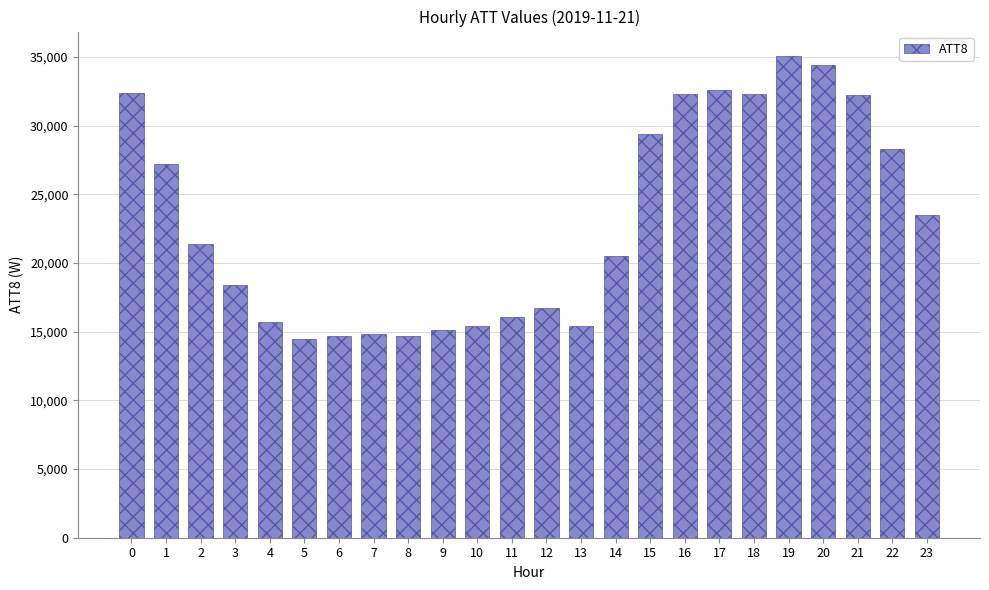

The chart shows a value of 32400 at 0. True or false?

True